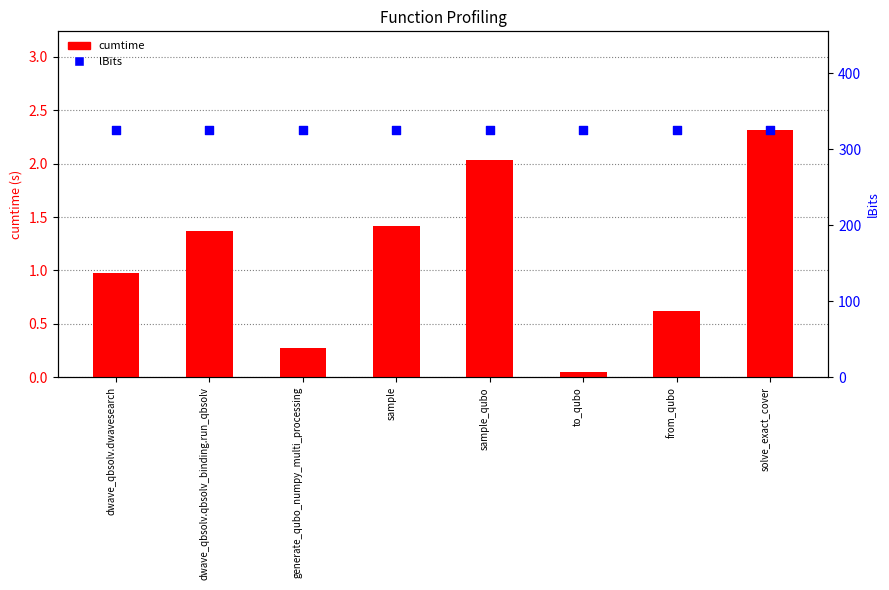

Which series has the largest total across all categories?

lBits